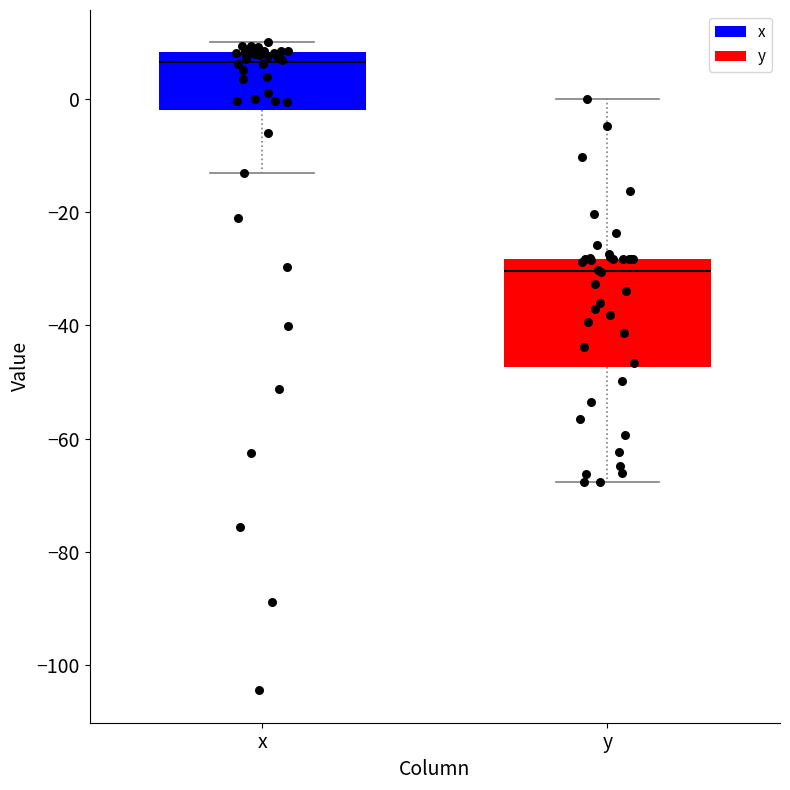

Reading left to right, transcribe this box plot: for each box, give where its median line is, the range the box spans, and where its two whiskers end, as read against the y-axis. The values are not printed on the chart, so give them approximately, as read against the axis.

x: median 6, box -2 to 8, whiskers -14 to 10
y: median -30, box -48 to -28, whiskers -68 to 0